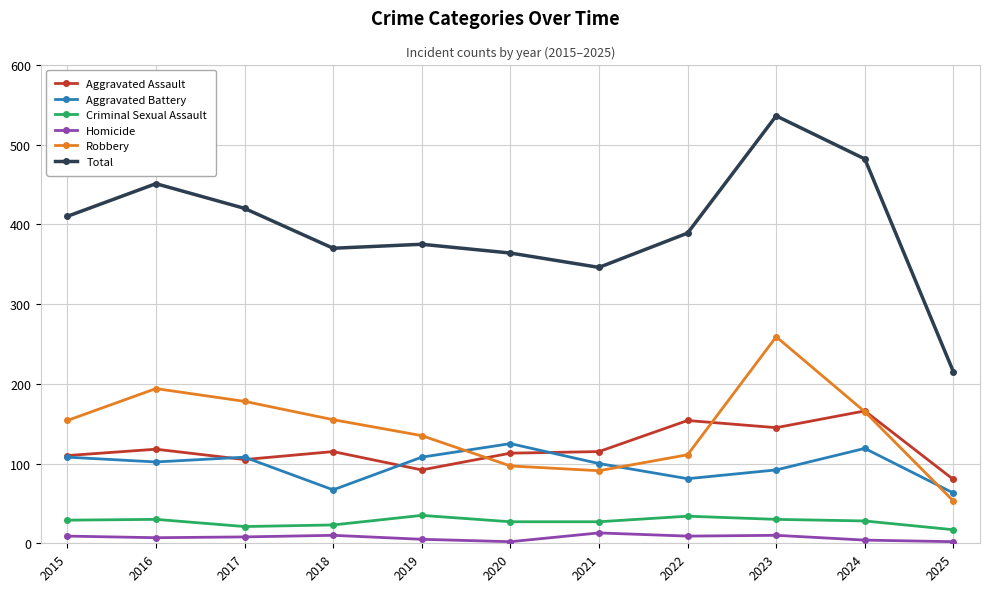

True or false: Robbery and Criminal Sexual Assault cross at least once.

False